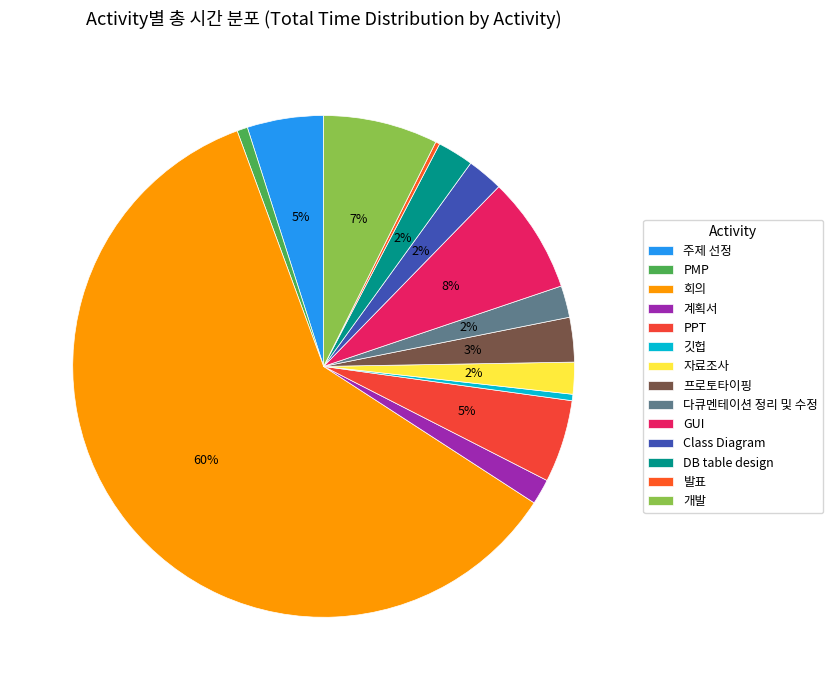

To the nearest percent, what is the combined percentage of 계획서 and PMP?

2%